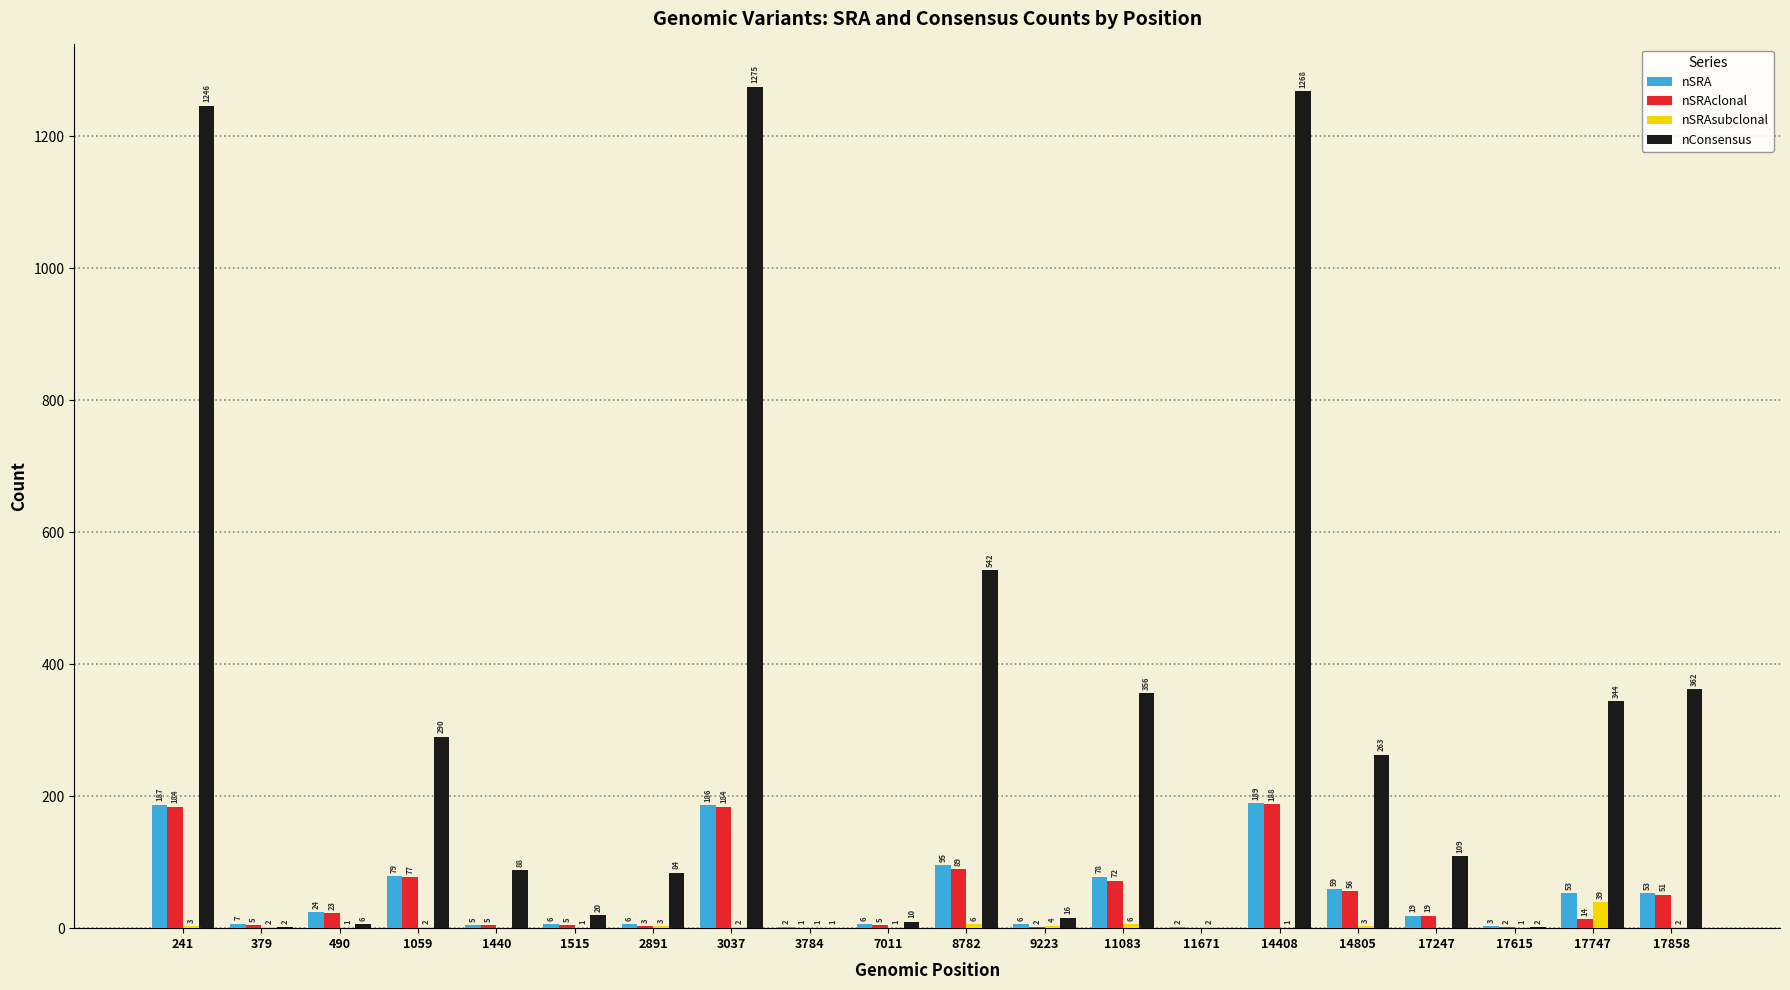

Read the nConsensus value at 9223.

16